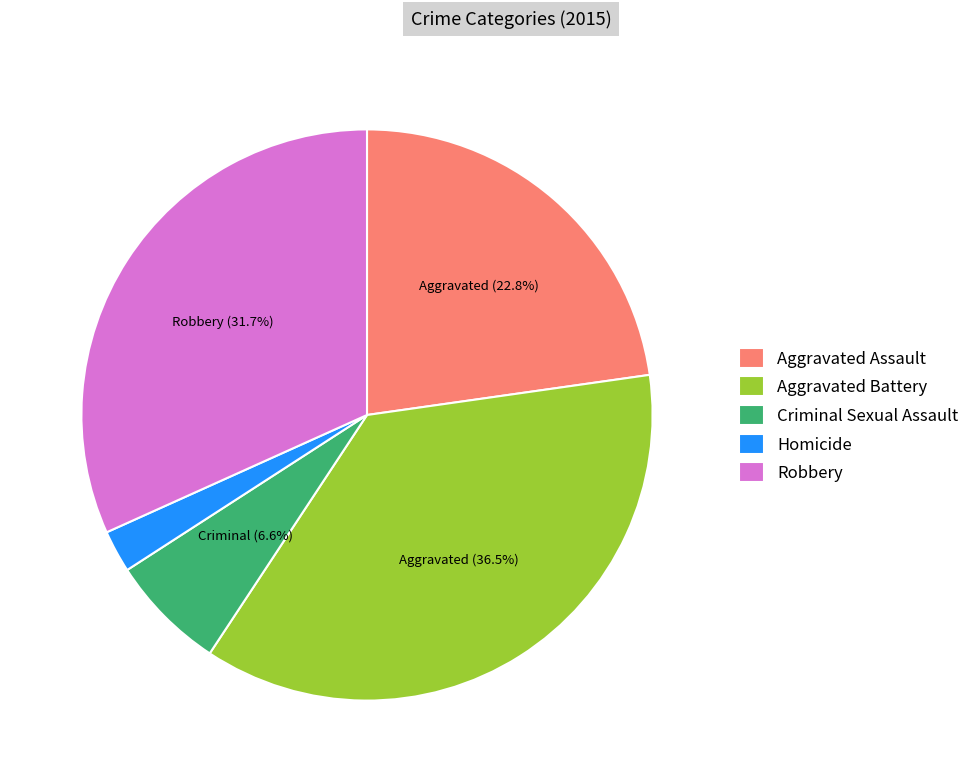

Which category has the biggest portion of the pie?

Aggravated Battery